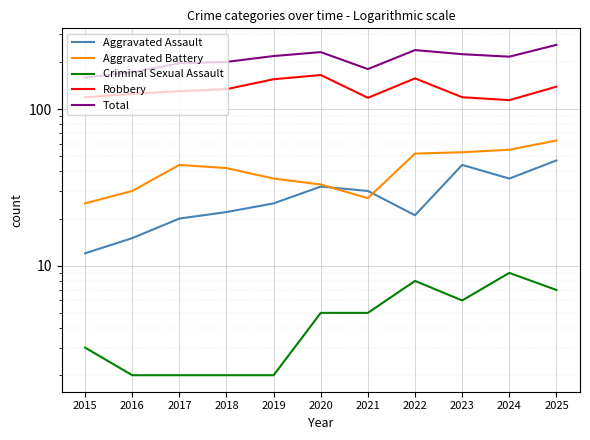

At which label does Aggravated Assault reach its peak?

2025